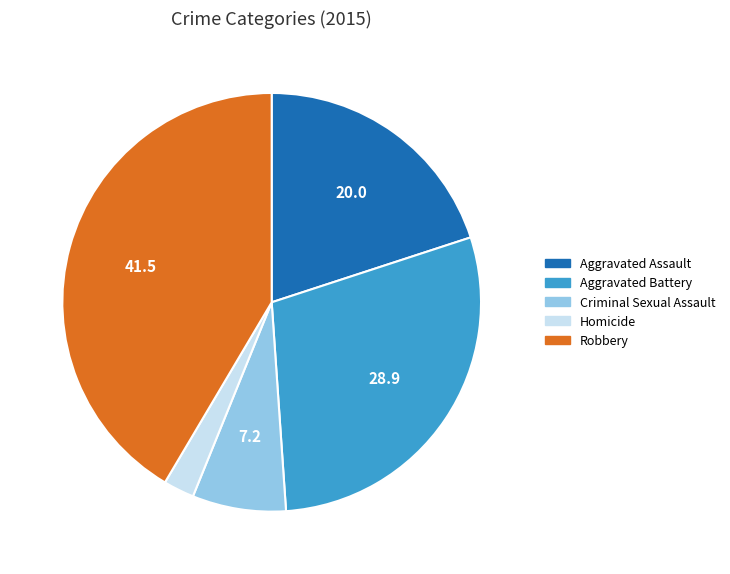

Combined, do Robbery and Criminal Sexual Assault account for over 50%?

No